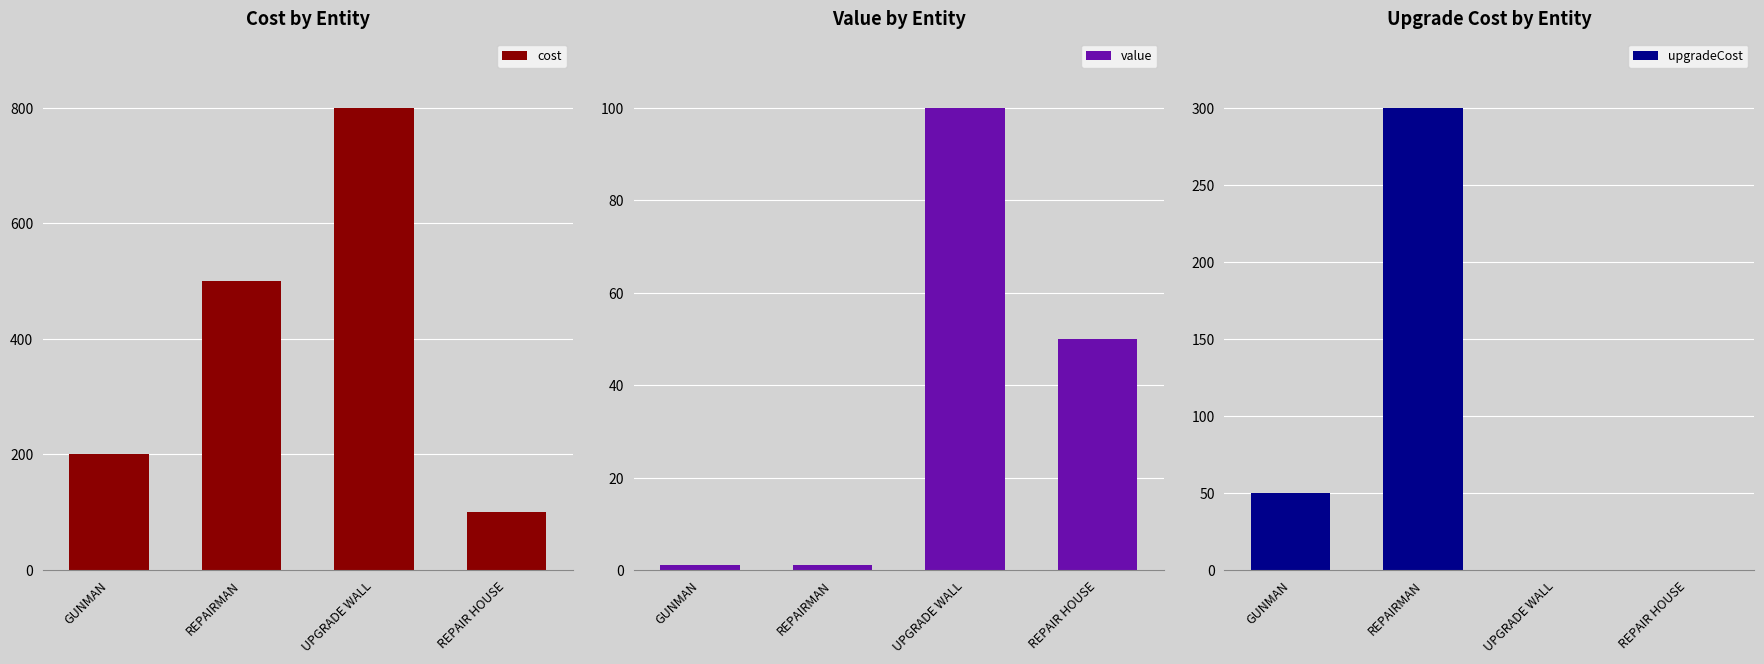

Which category has the lowest value across all series?

UPGRADE WALL